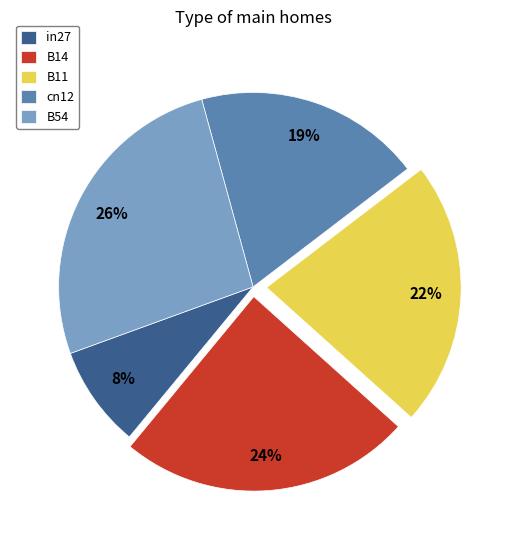

Which has a higher value, B14 or B11?

B14